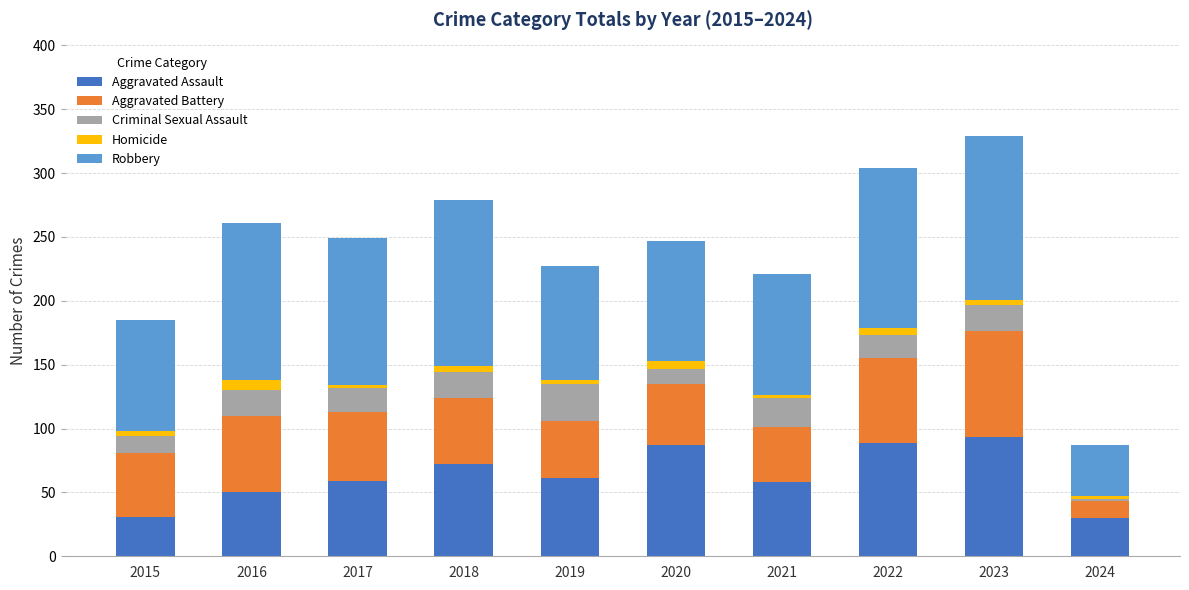

What are all the series names shown in the legend?

Aggravated Assault, Aggravated Battery, Criminal Sexual Assault, Homicide, Robbery